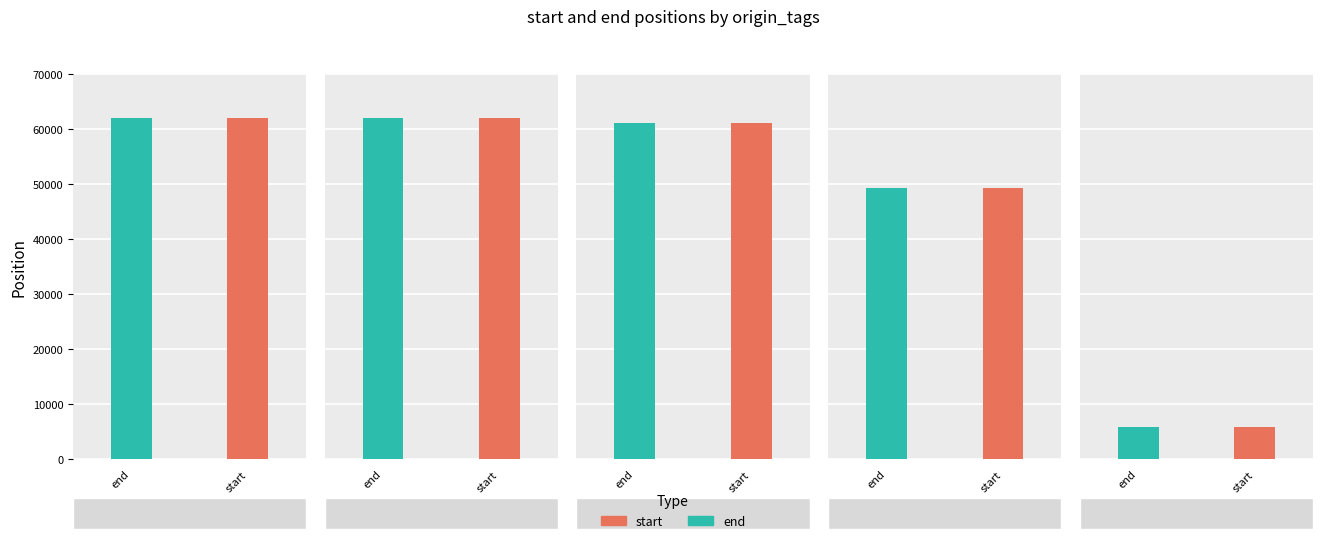

Reading right to left, transcribe all the data shown in this chart.

start: [WT_DS][ALL]=5809	[WT_DS]=49385	[WT_GP][ALL]=61078	[WT_GP]=61974	[WT_GP]=62076
end: [WT_DS][ALL]=5823	[WT_DS]=49407	[WT_GP][ALL]=61081	[WT_GP]=61977	[WT_GP]=62079